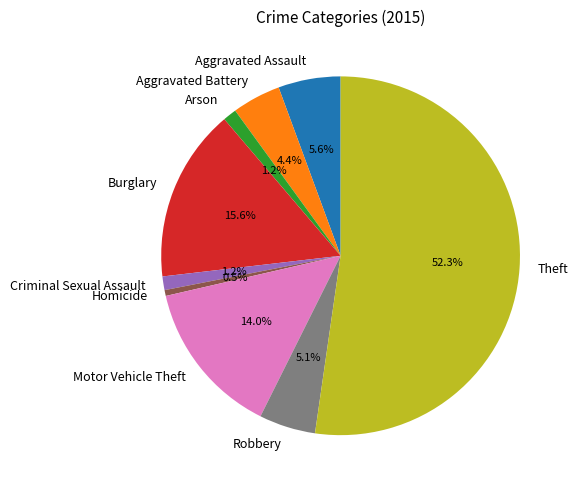

To the nearest percent, what is the combined percentage of Theft and Aggravated Battery?

57%